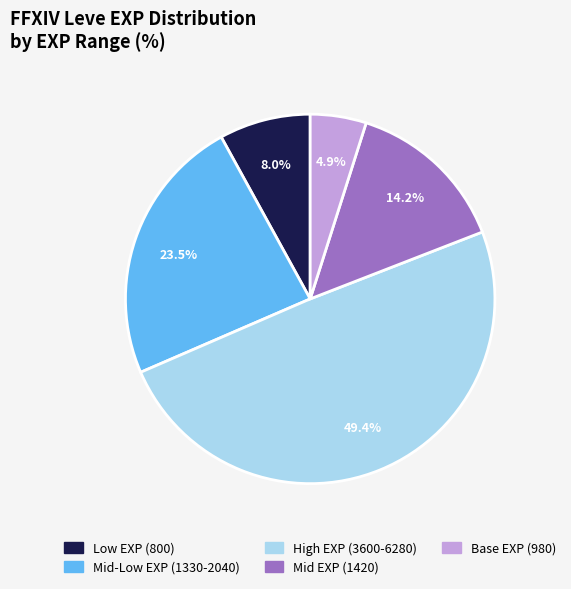

How many segments does this pie chart have?

5